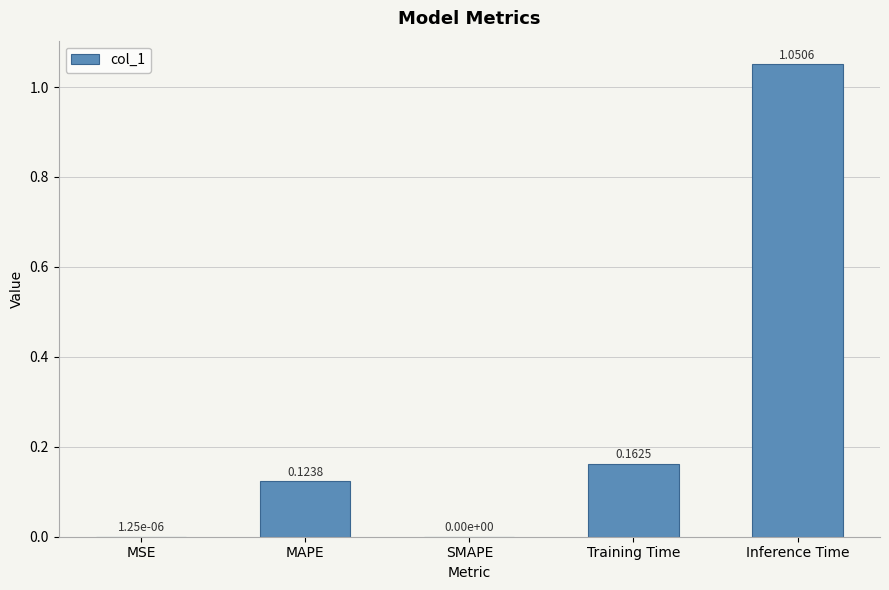

The value at Training Time is 0.3. True or false?

False